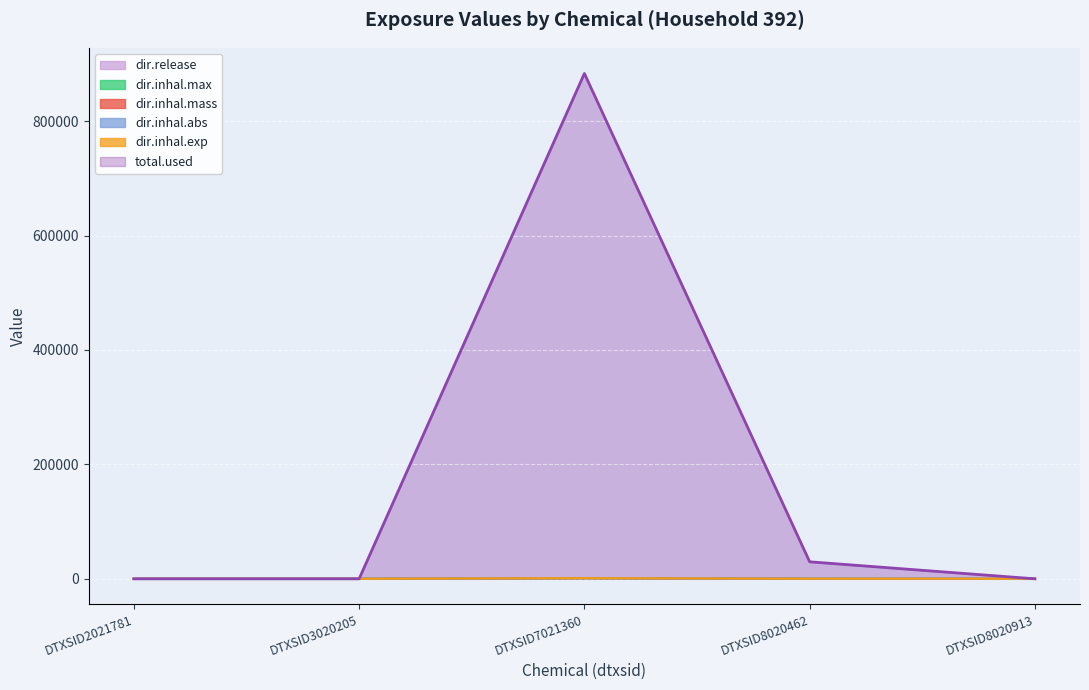

True or false: dir.inhal.max and total.used cross at least once.

False